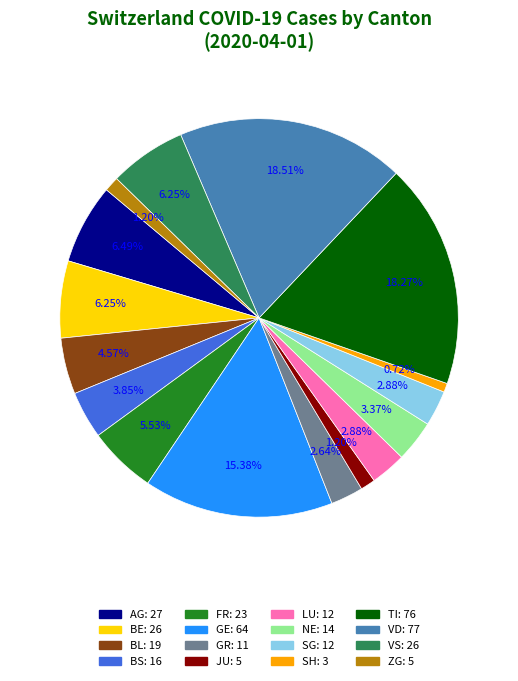

How many slices are in this pie chart?

16